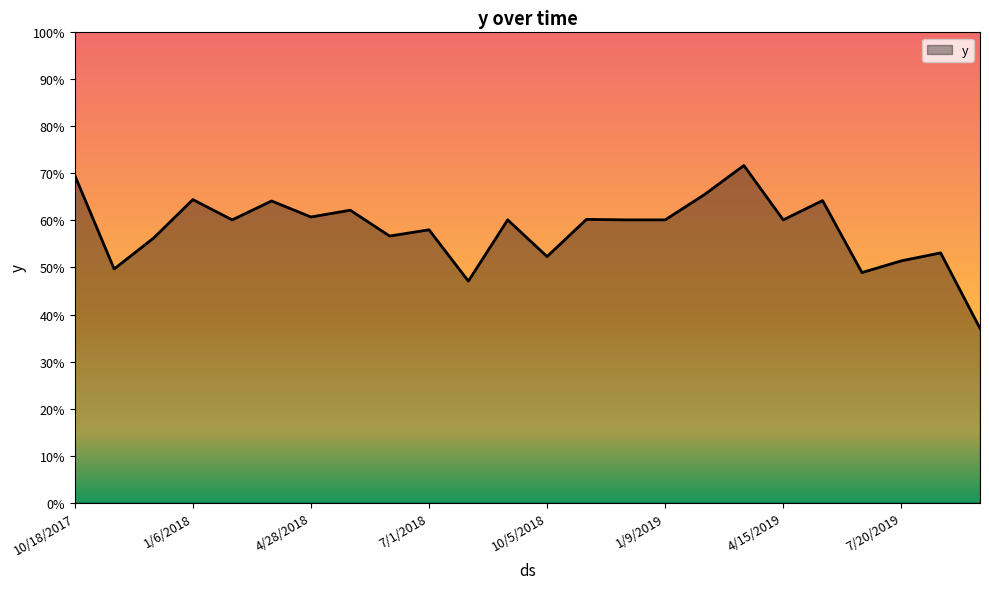

List the labels in order of value, largest first.

3/30/2019, 10/18/2017, 2/26/2019, 1/6/2018, 5/17/2019, 3/27/2018, 5/30/2018, 4/28/2018, 11/22/2018, 2/7/2018, 9/3/2018, 12/8/2018, 1/9/2019, 4/15/2019, 7/1/2018, 6/15/2018, 12/5/2017, 8/5/2019, 10/5/2018, 7/20/2019, 11/3/2017, 6/18/2019, 8/18/2018, 9/22/2019